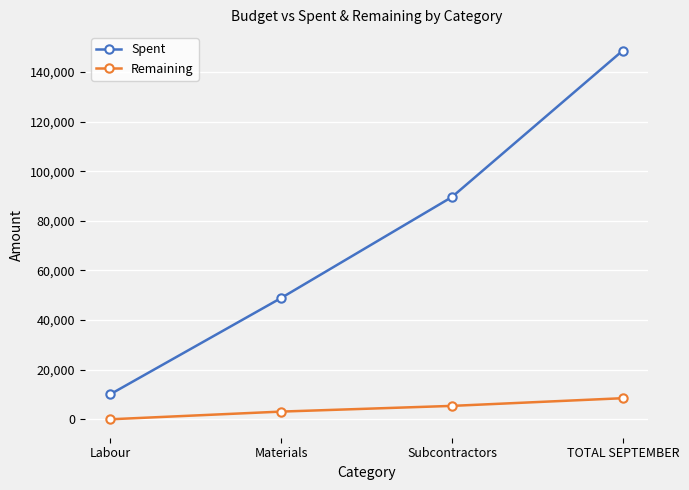

Rank the series by their maximum value, from lowest to highest.

Remaining, Spent